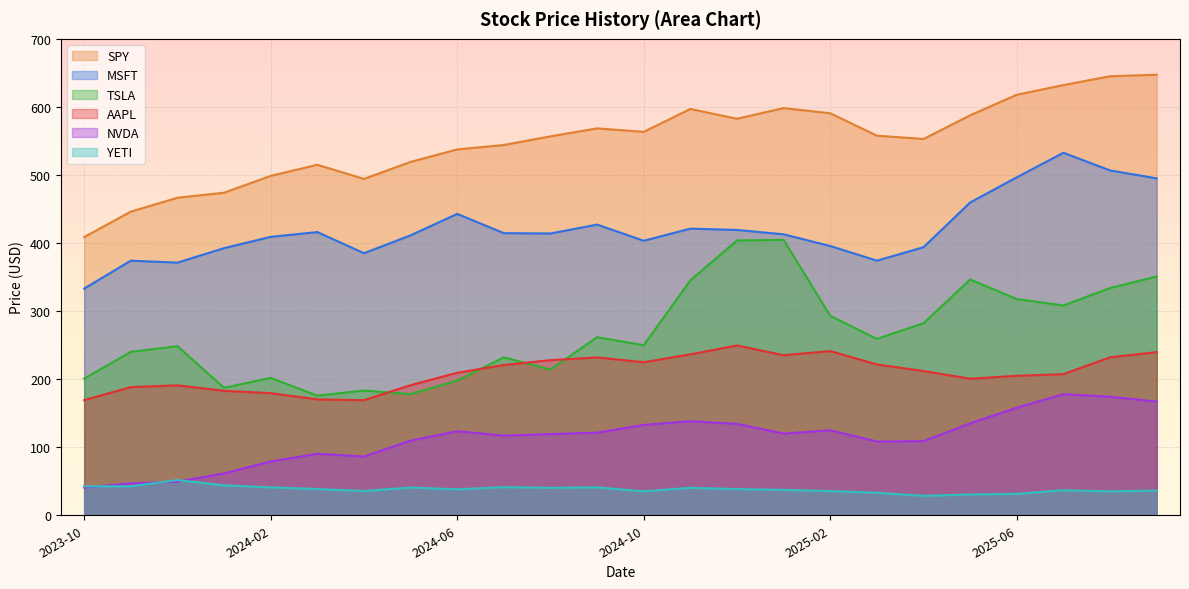

What is the difference between the highest and lowest values at 2025-04-30?

524.4